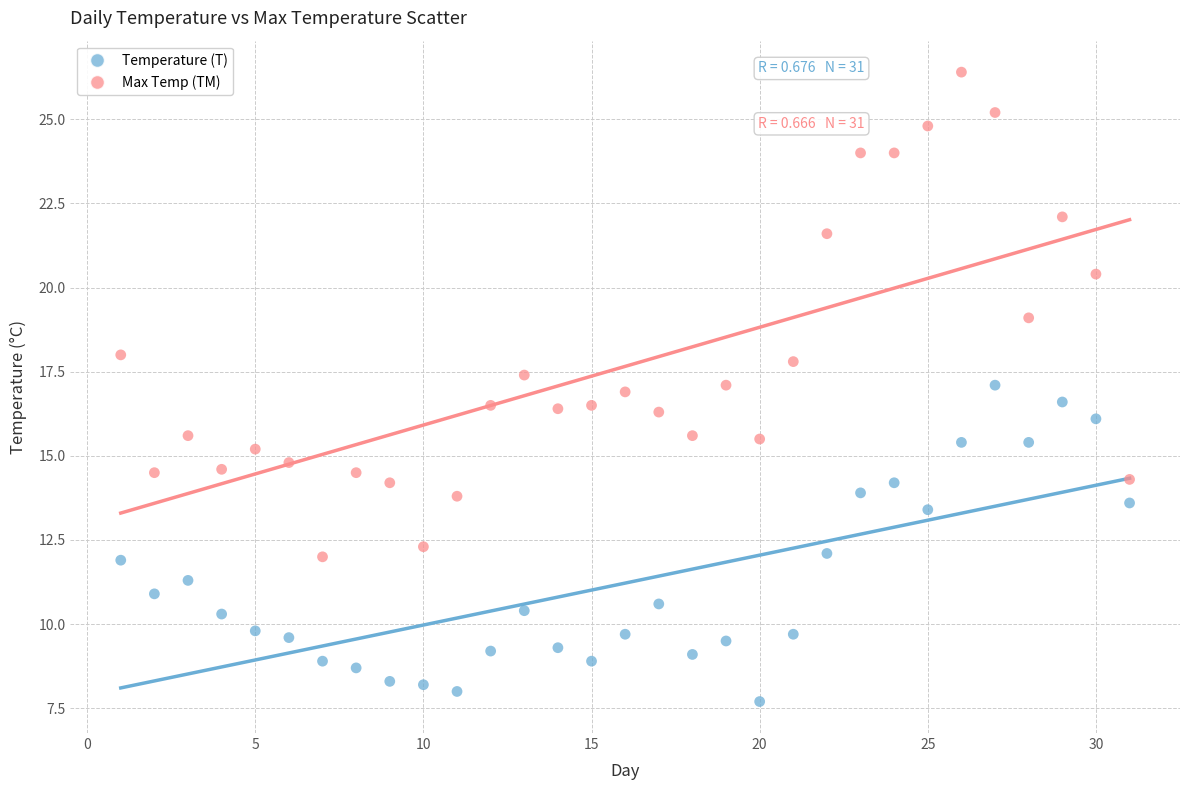

What are all the series names shown in the legend?

Temperature (T), Max Temp (TM)